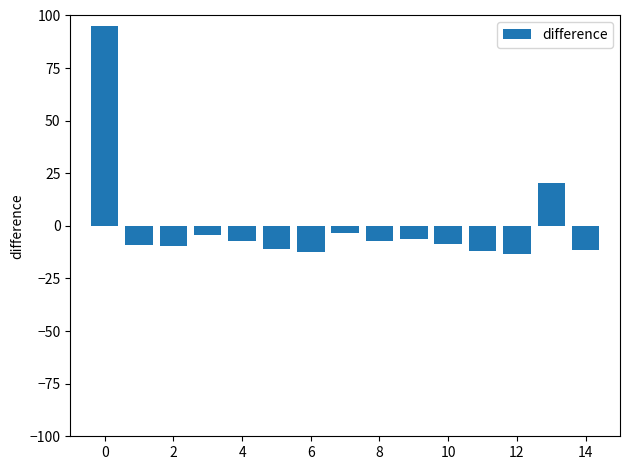

What is the difference between the maximum and second lowest values?

107.6